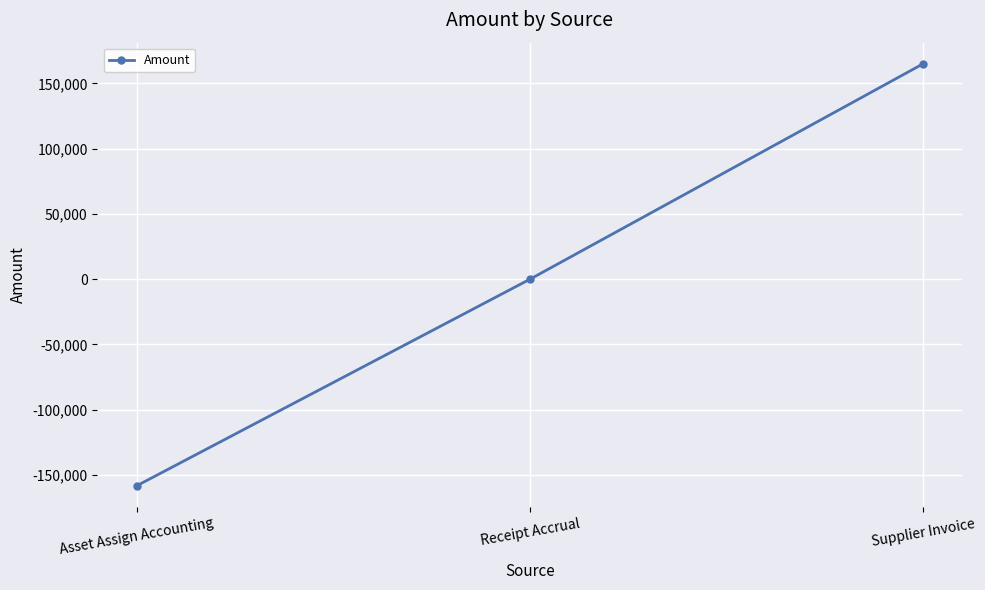

Is it true that the value at Asset Assign Accounting is -158223.4?

True